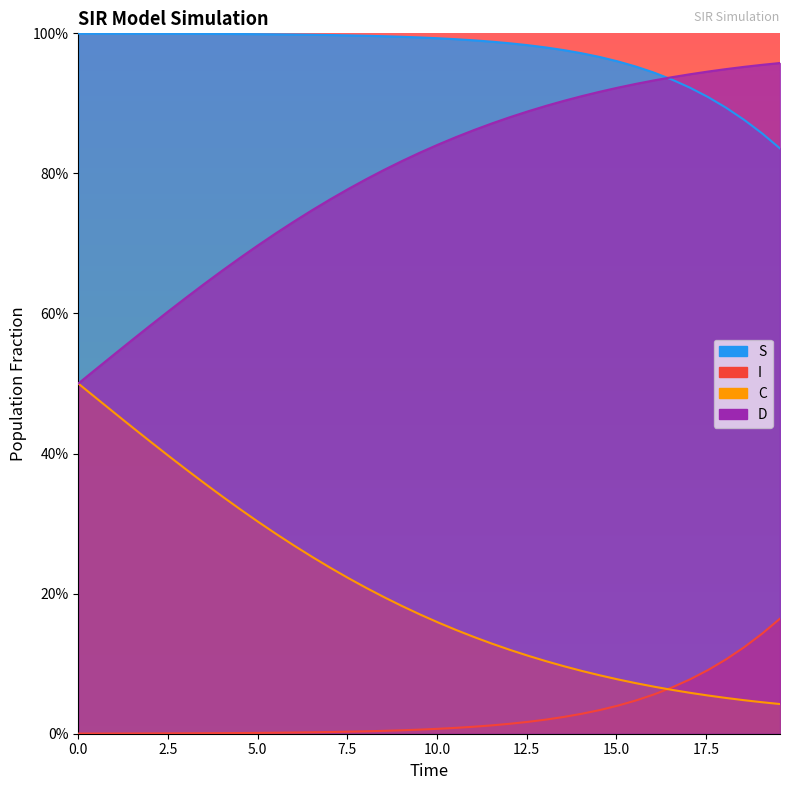

The value of C at 30 is 0.1. True or false?

False